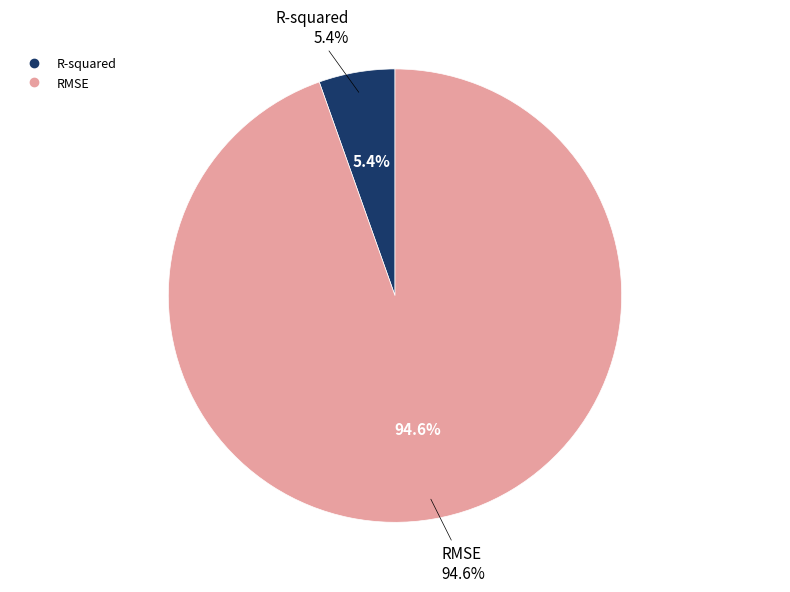

Which slice represents more than half of the pie?

RMSE